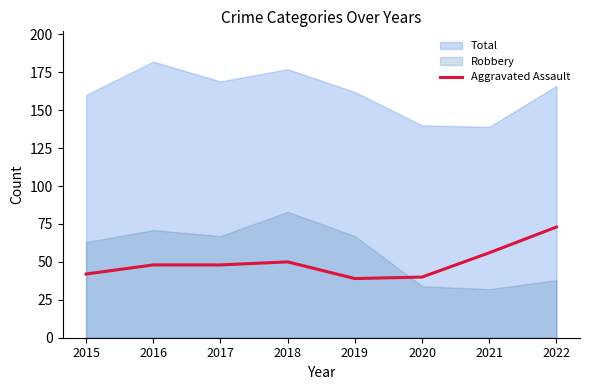

How many categories are shown in the chart?

8